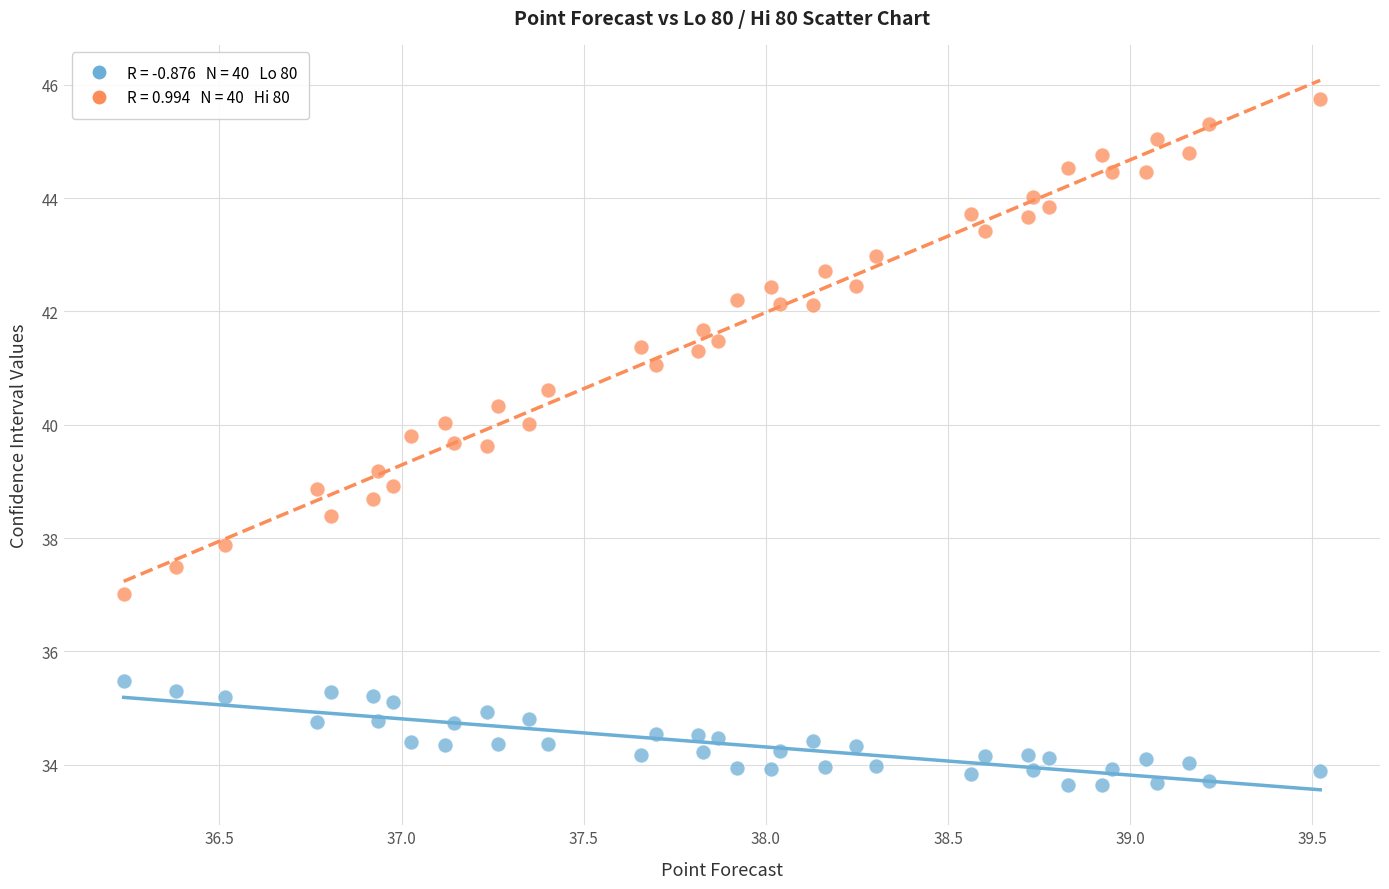

Across all data points, what is the range of X values (max minus min)?

3.3